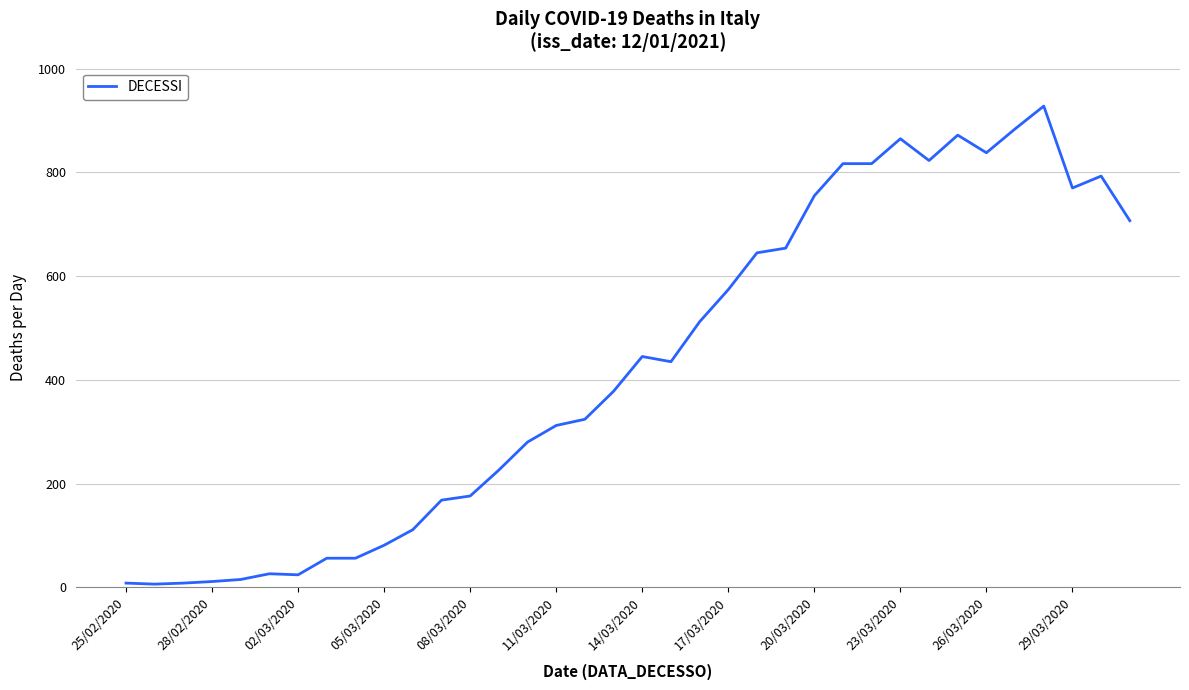

What is the maximum value shown in the chart?

928